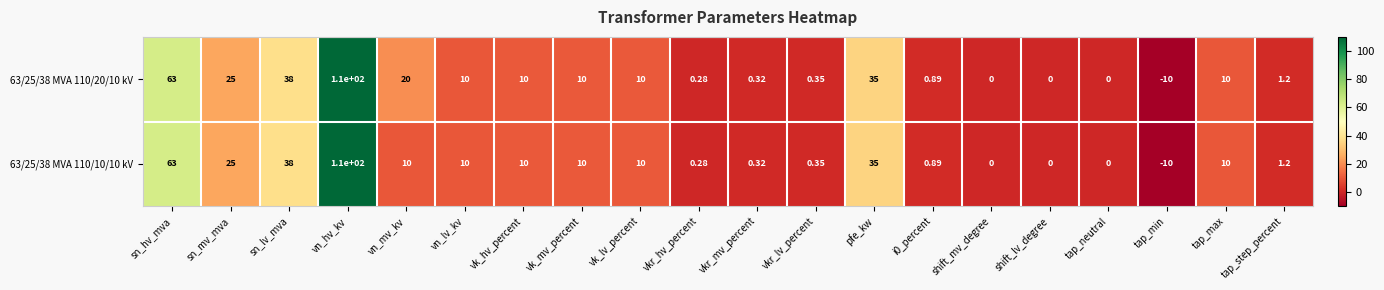

Is the value of 63/25/38 MVA 110/20/10 kV at vn_mv_kv greater than the value of 63/25/38 MVA 110/10/10 kV at sn_lv_mva?

No